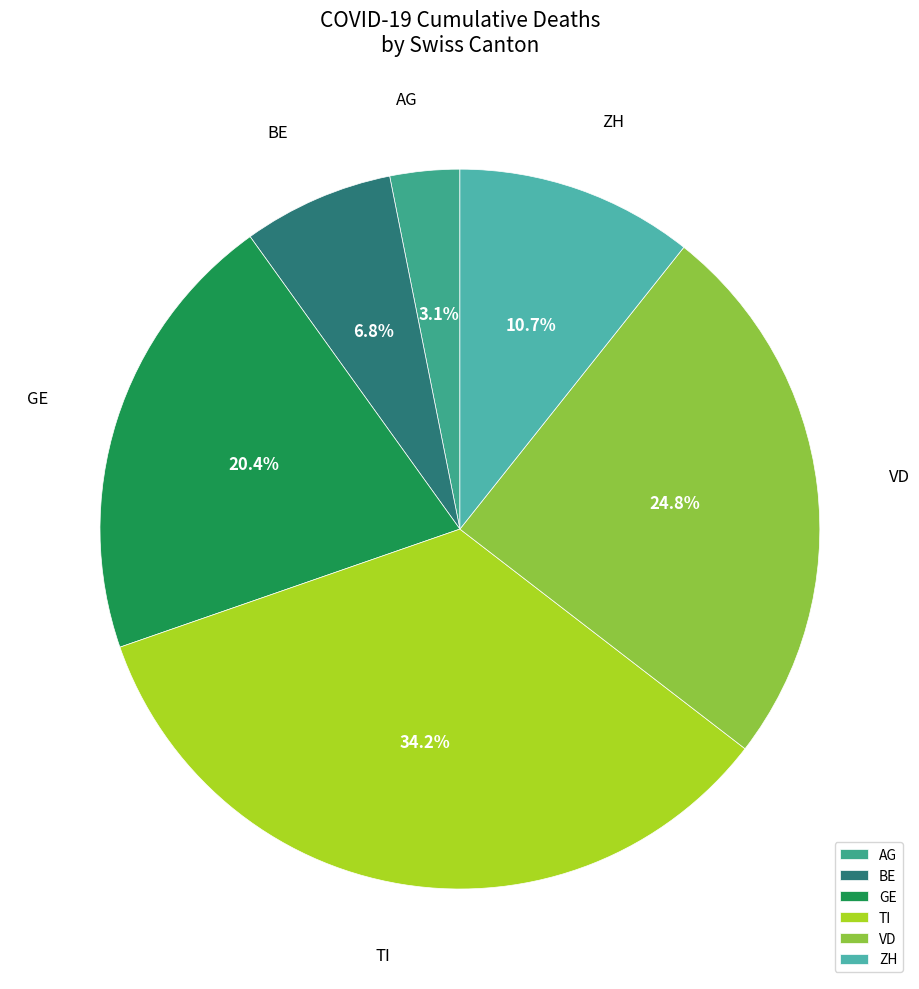

Is BE the majority of the pie?

No